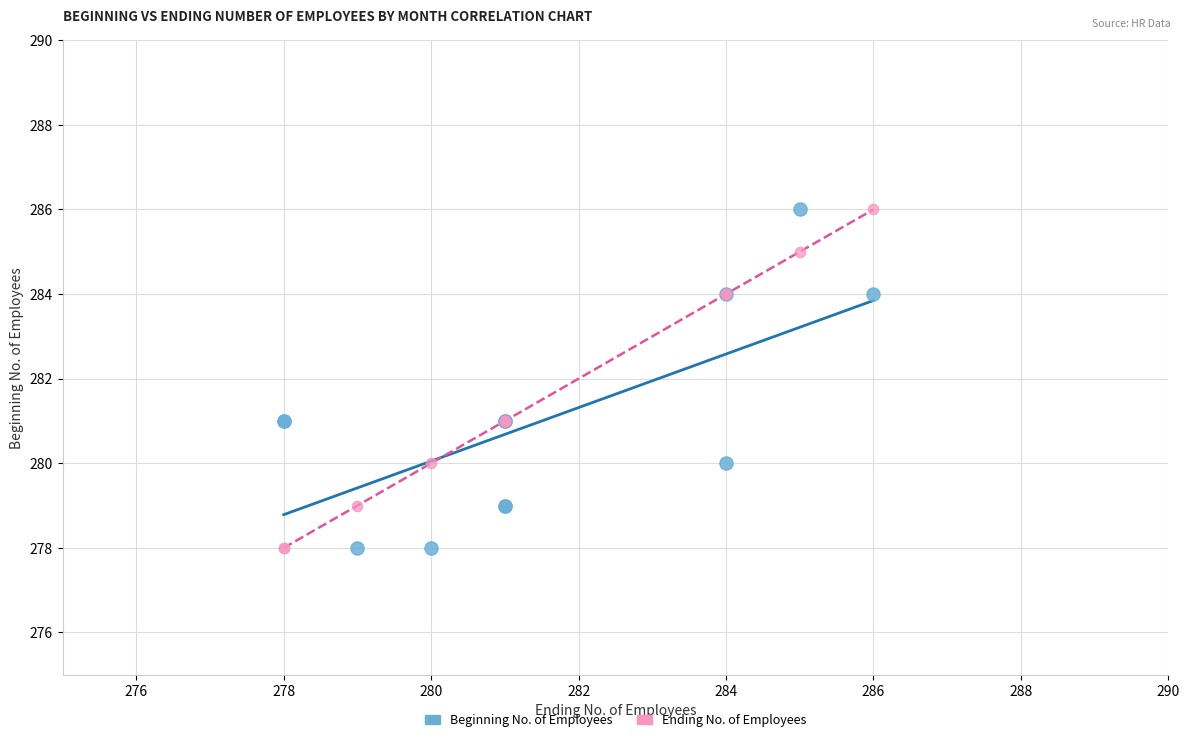

What are all the series names shown in the legend?

Beginning No. of Employees, Ending No. of Employees